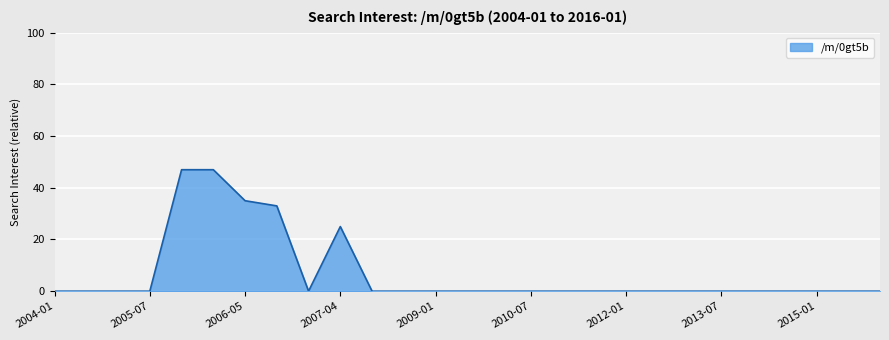

Reading left to right, transcribe all the data shown in this chart.

0	0	0	0	47	47	35	33	0	25	0	0	0	0	0	0	0	0	0	0	0	0	0	0	0	0	0